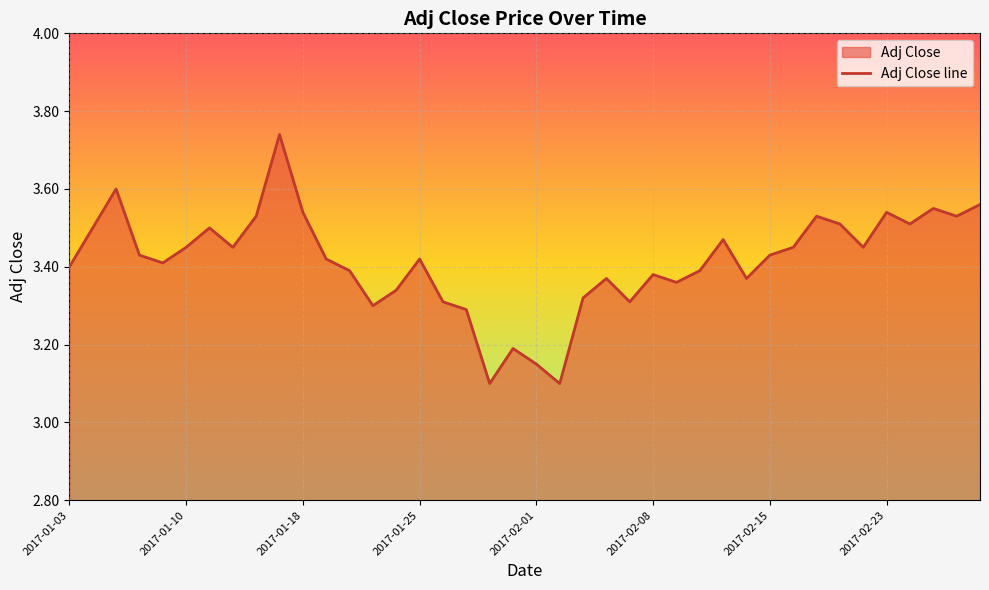

What is the difference between the maximum and second lowest values?

0.6